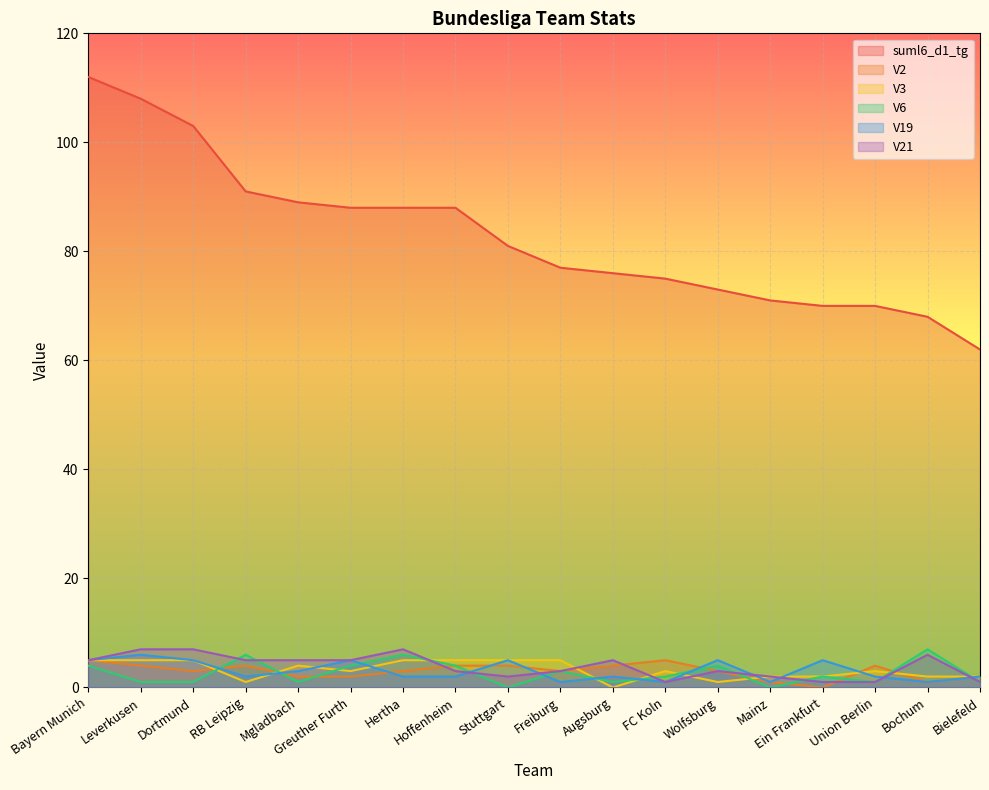

True or false: V2 has more than 0 points higher than both neighbors.

True